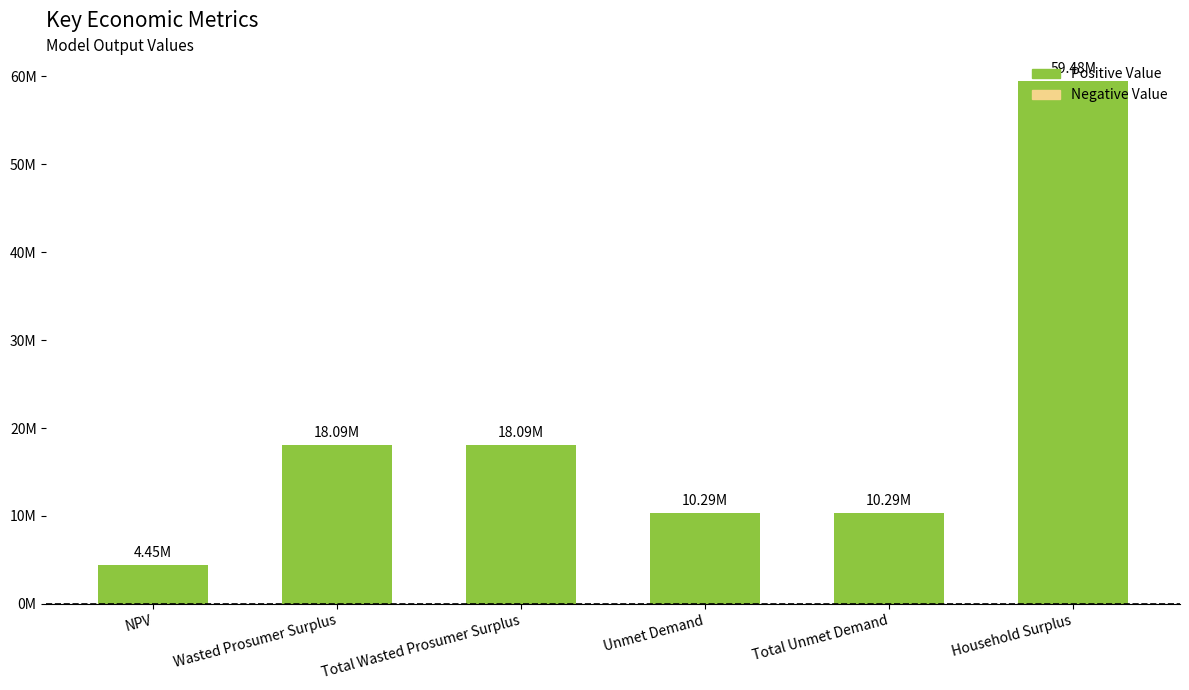

Read the value at Total Unmet Demand.

10288674.0